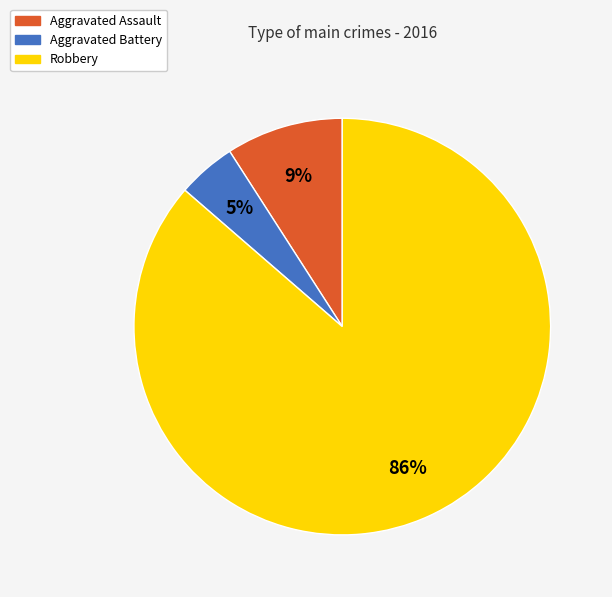

Which category has the biggest portion of the pie?

Robbery